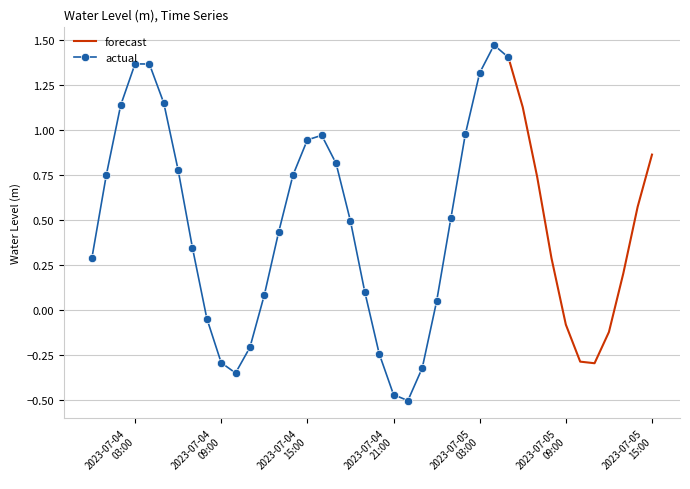

Where does the data first go above 0?

2023-07-04 00:00:00